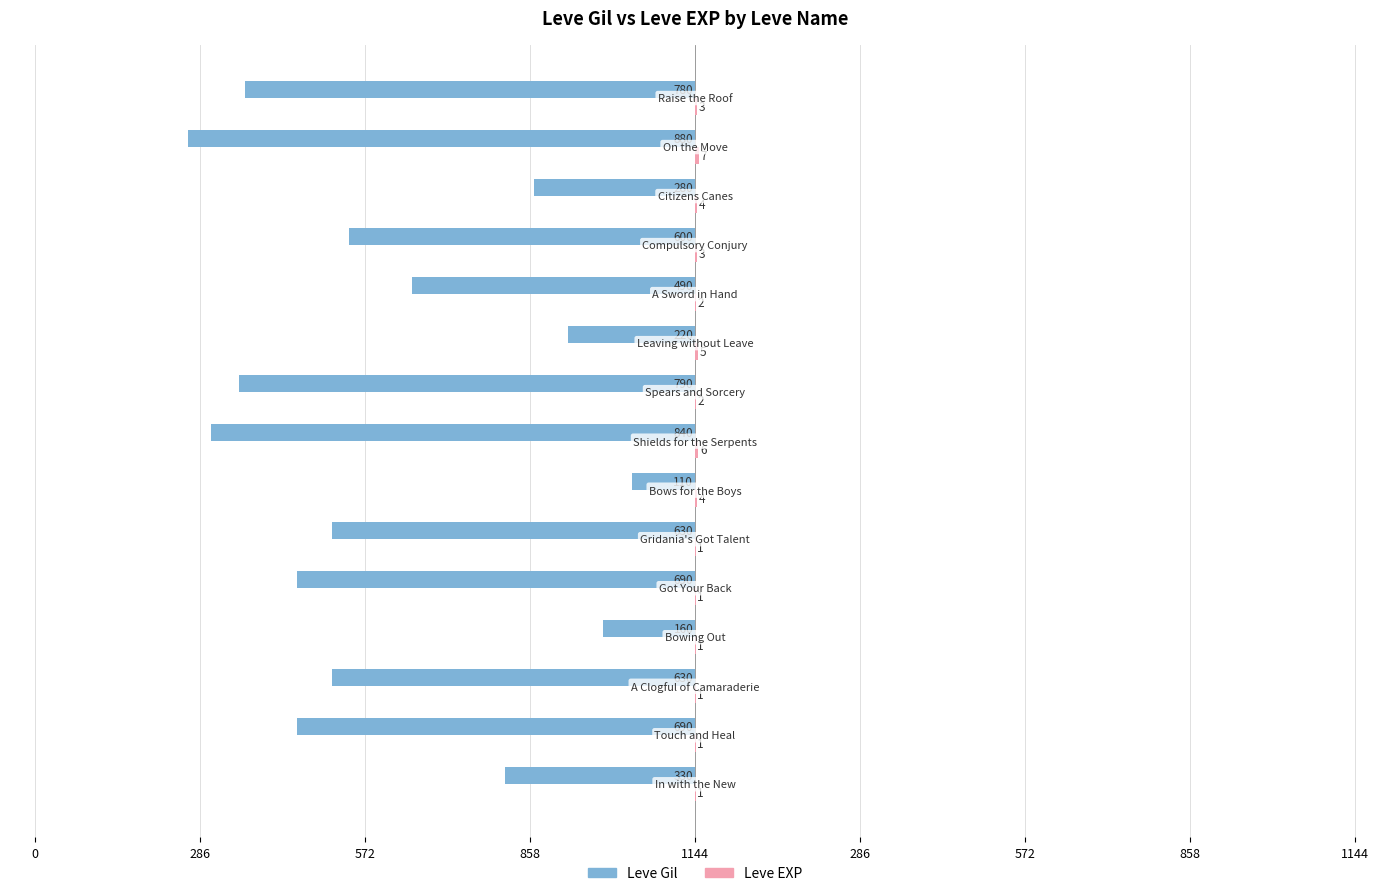

What is the sum of all Leve EXP values?

42